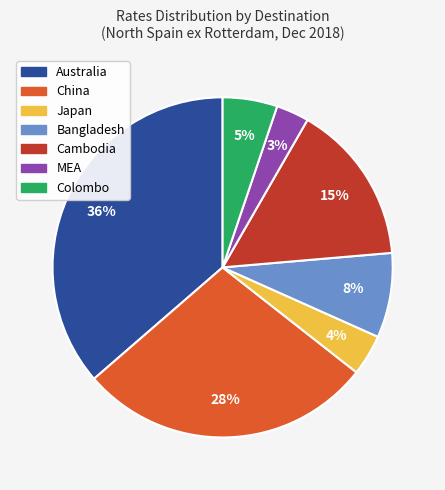

Count the number of slices in the pie.

7